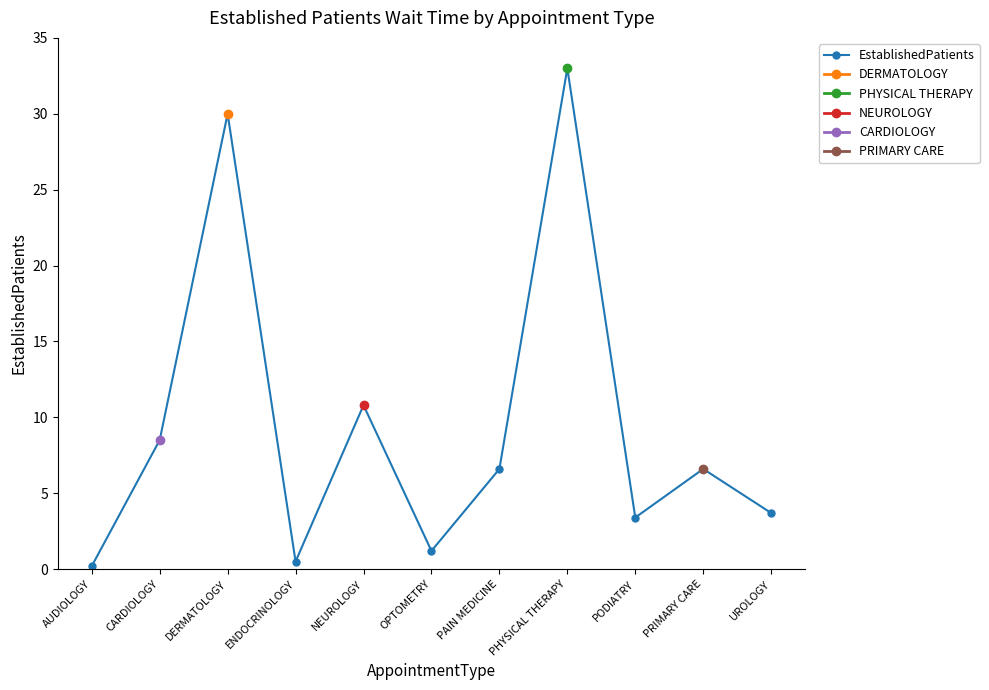

What is the minimum value shown in the chart?

0.2